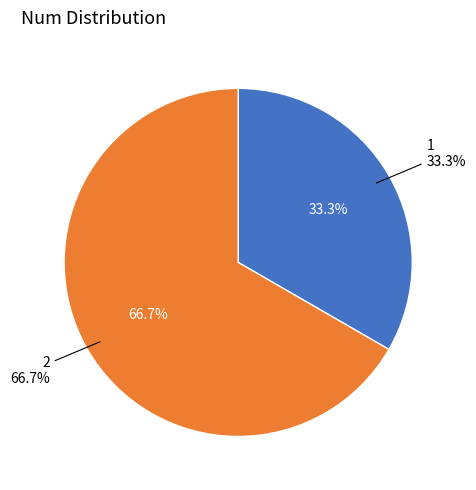

Rank the categories by value from lowest to highest.

1, 2